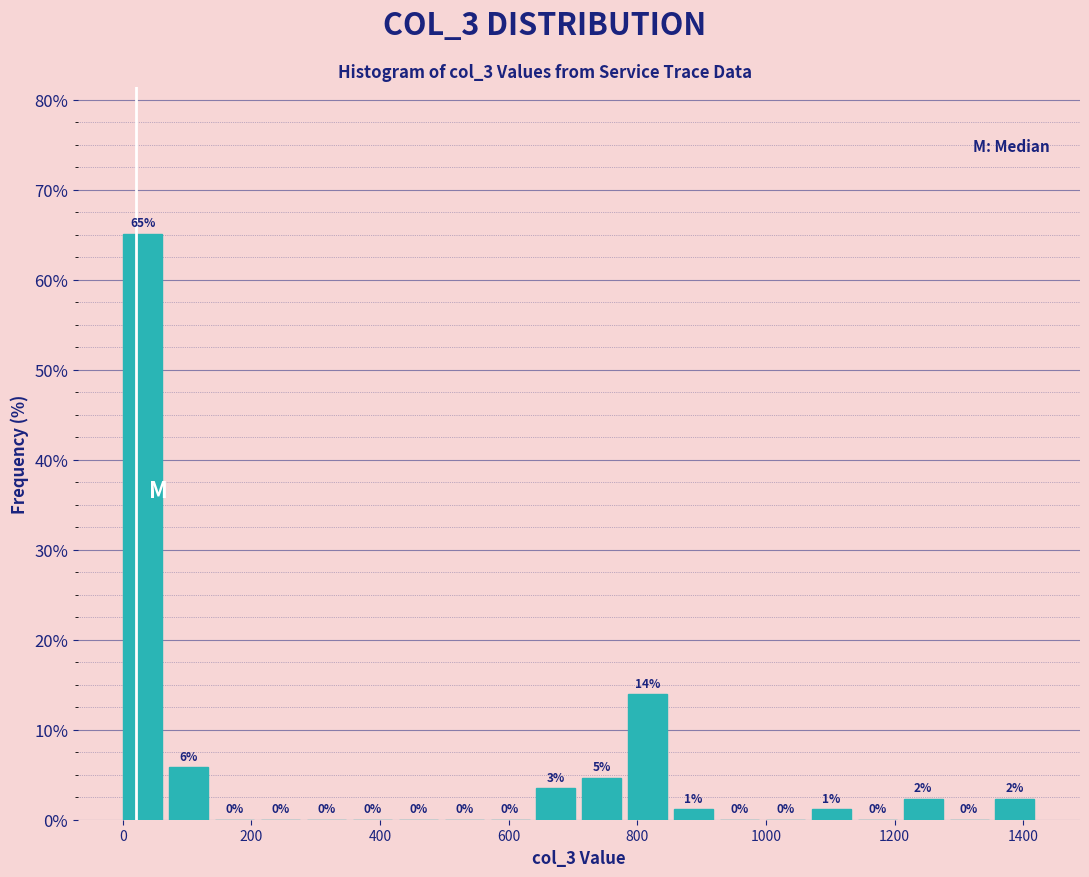

Read against the x-axis, roughly where is the centre of the tallest bar?

40